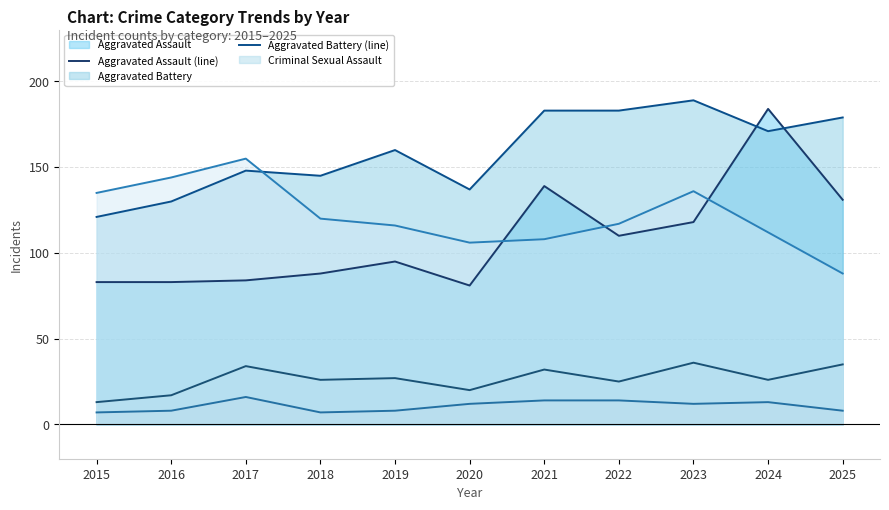

How many lines are shown in the chart?

5